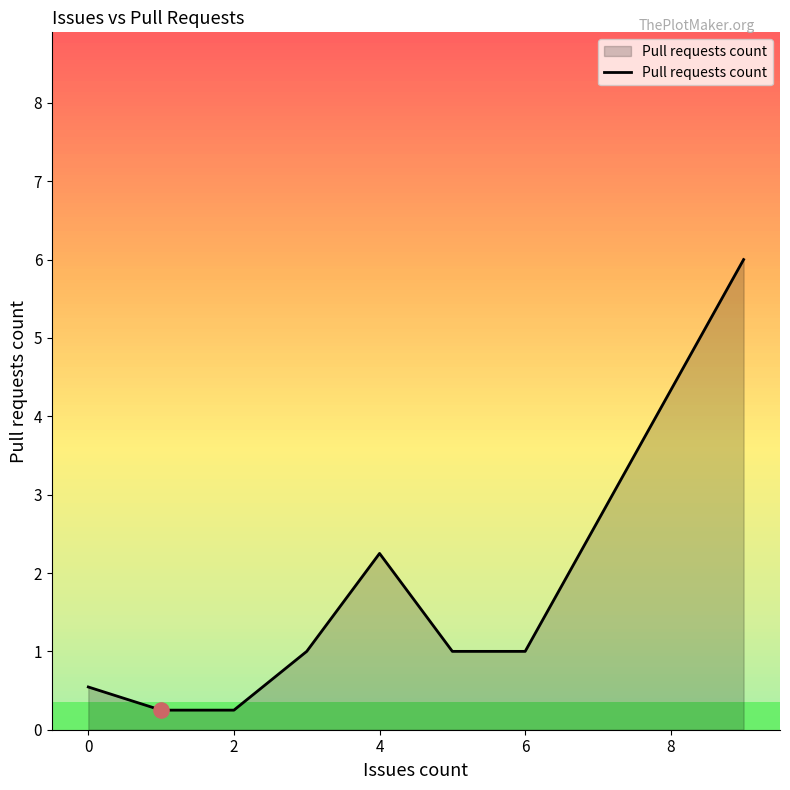

True or false: there are more than 2 points higher than both neighbors.

False